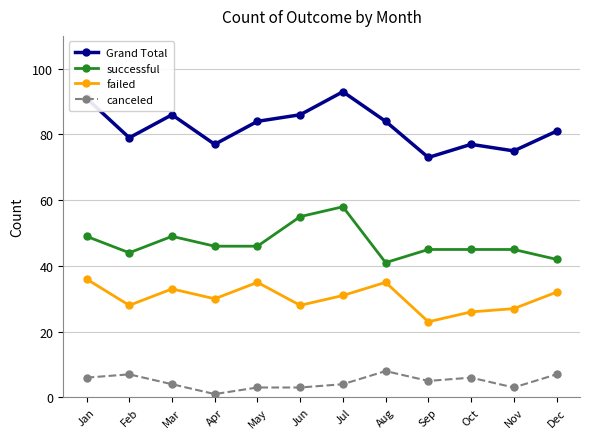

What are all the series names shown in the legend?

Grand Total, successful, failed, canceled